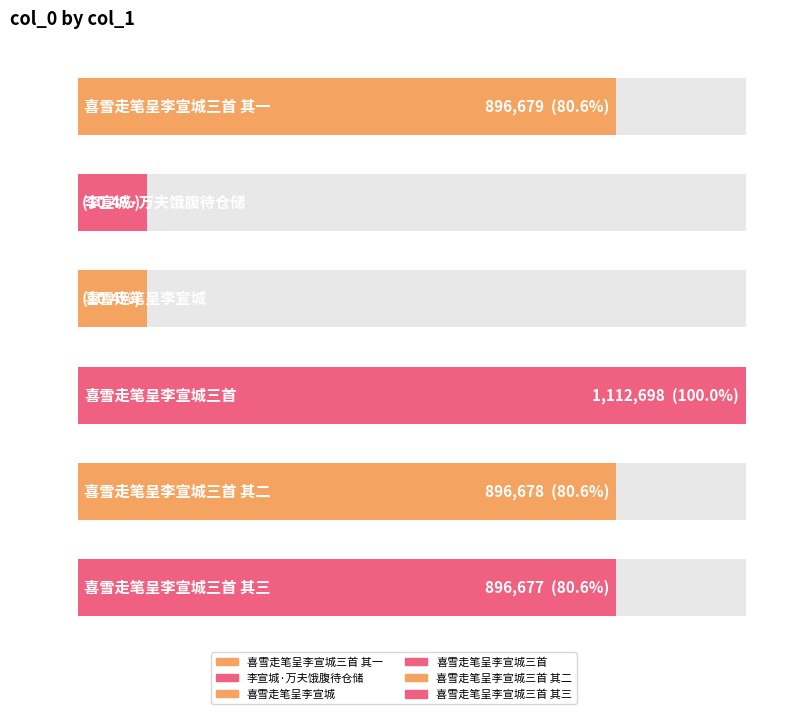

What is the difference between the maximum and minimum values?

996753